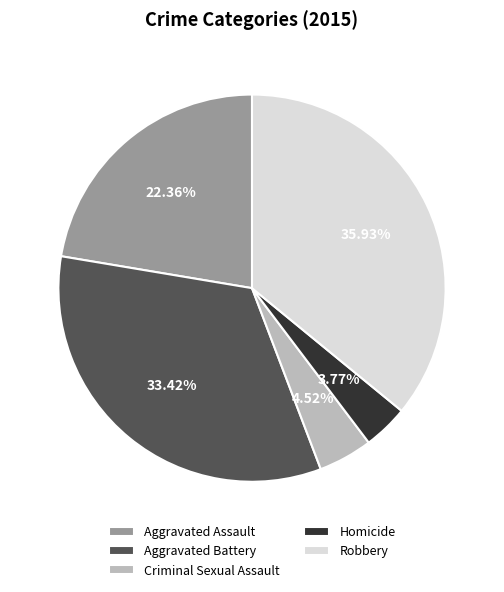

To the nearest percent, what portion does Aggravated Battery represent?

33%